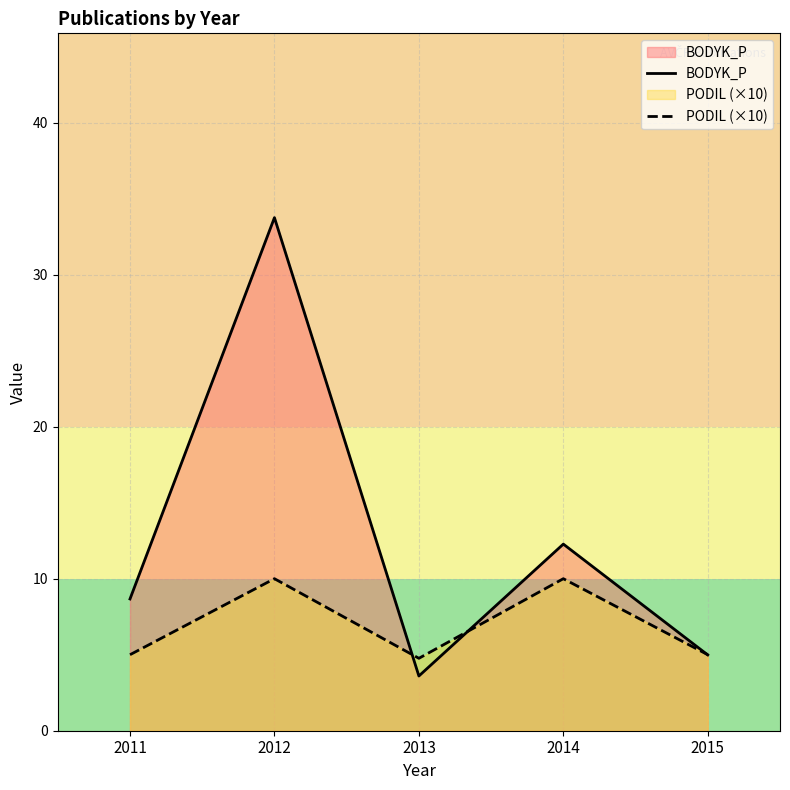

Is it true that PODIL (×10) equals 10.0 at 2012?

True